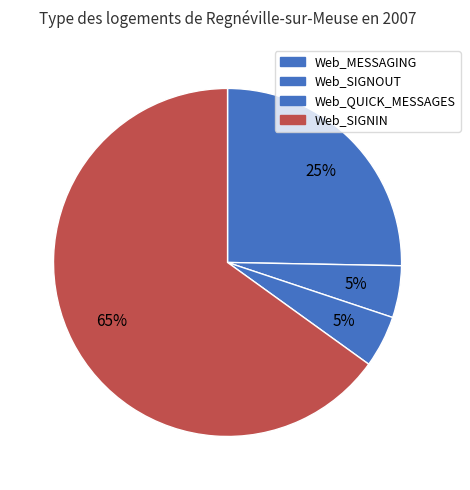

What is the majority slice?

Web_SIGNIN